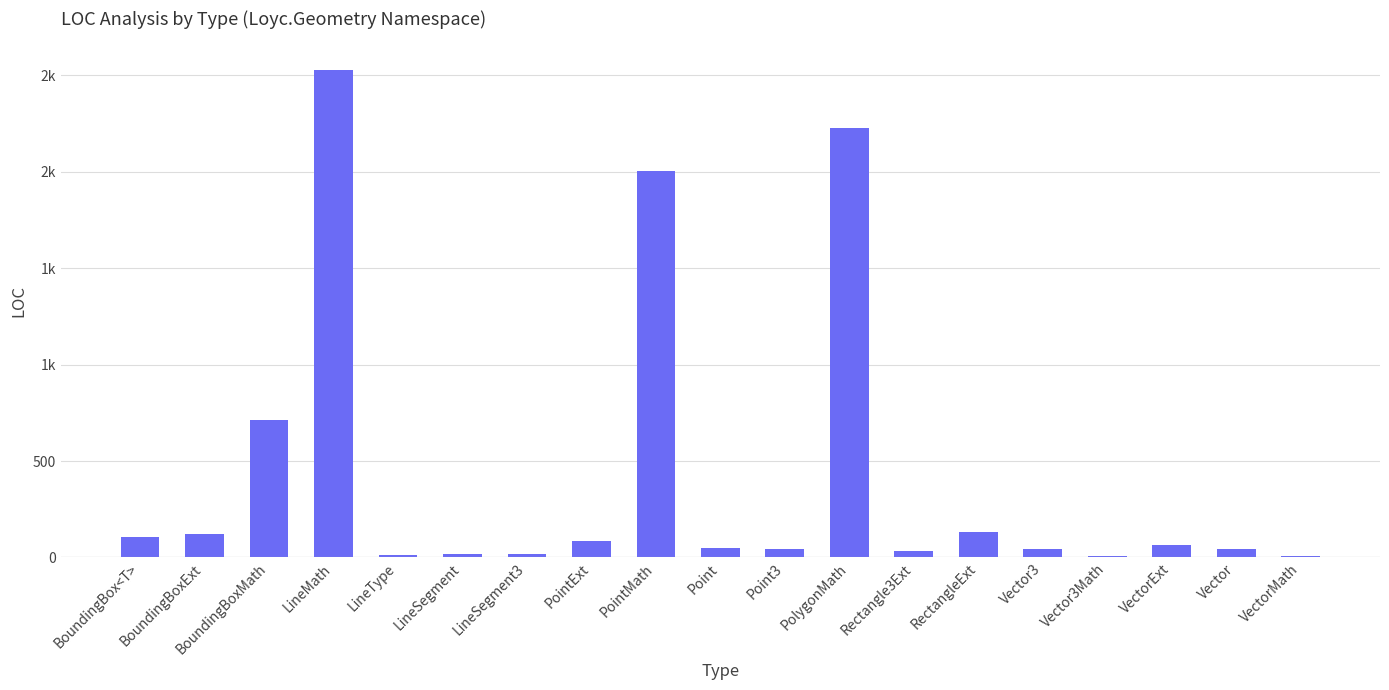

At which category does the chart reach its peak across all series?

LineMath